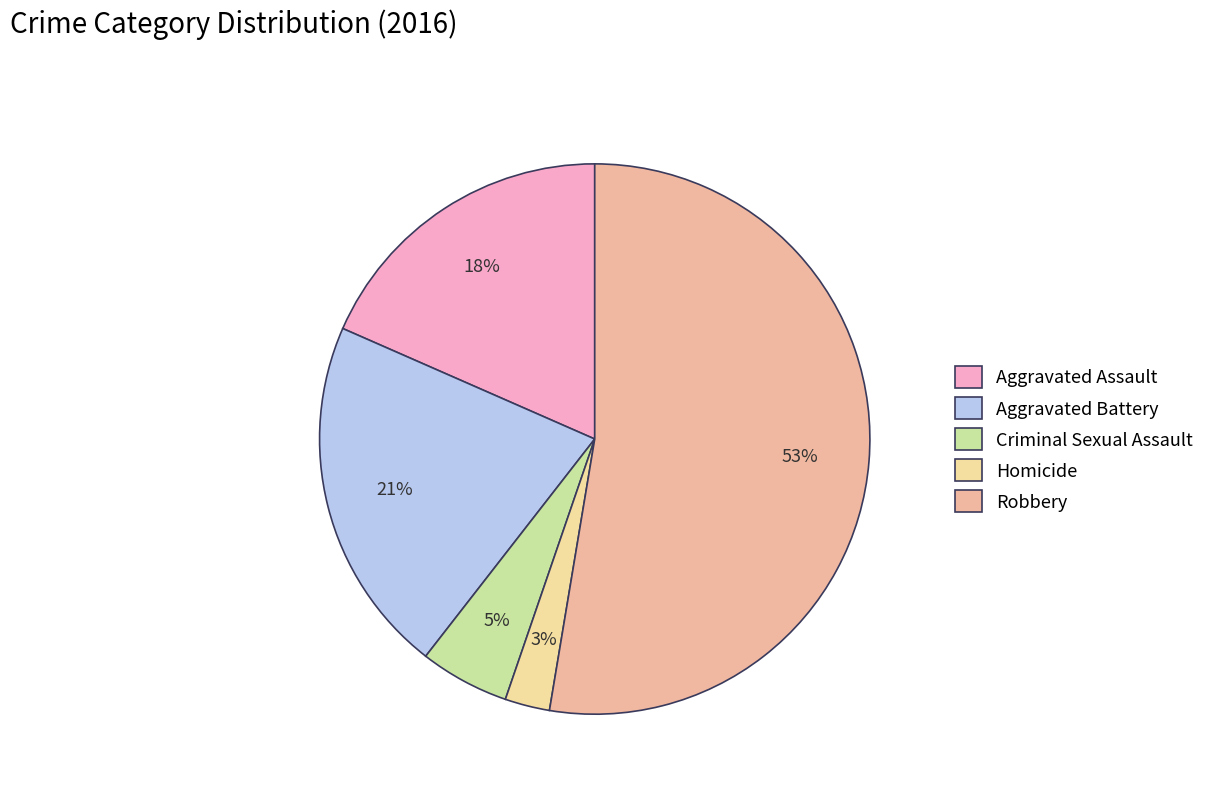

The Criminal Sexual Assault slice represents 5% of the pie. True or false?

True